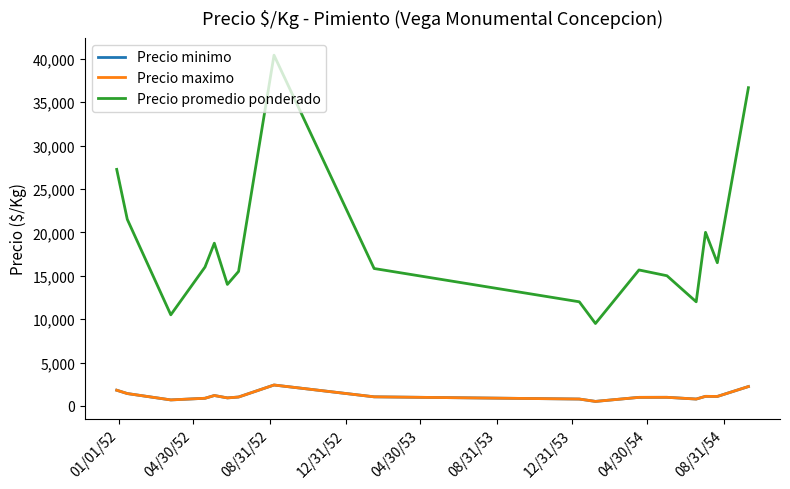

Does the chart have visible grid lines?

No